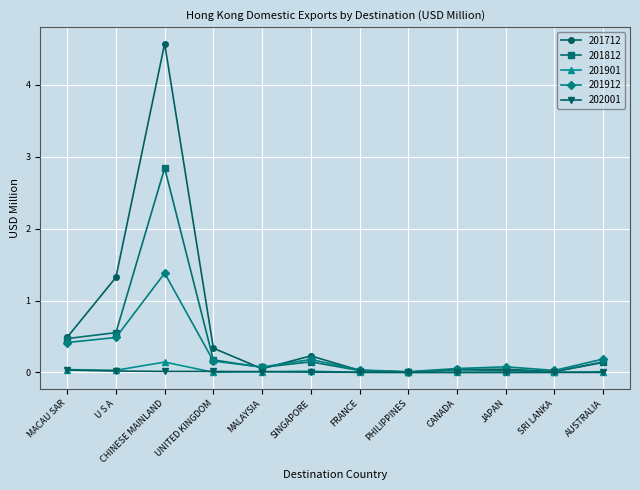

At which category does 201712 reach its first local valley?

MALAYSIA